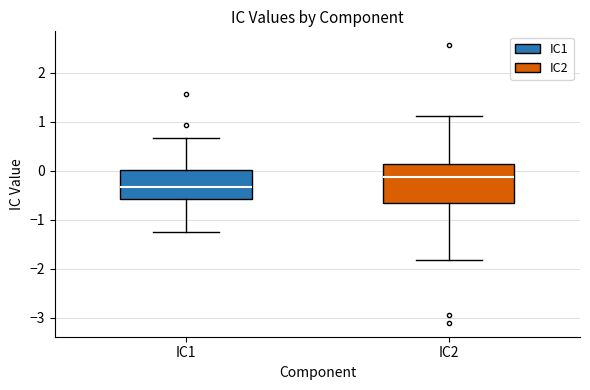

Reading left to right, transcribe this box plot: for each box, give where its median line is, the range the box spans, and where its two whiskers end, as read against the y-axis. The values are not printed on the chart, so give them approximately, as read against the axis.

IC1: median -0.3, box -0.6 to 0.0, whiskers -1.2 to 0.7
IC2: median -0.1, box -0.7 to 0.1, whiskers -1.8 to 1.1